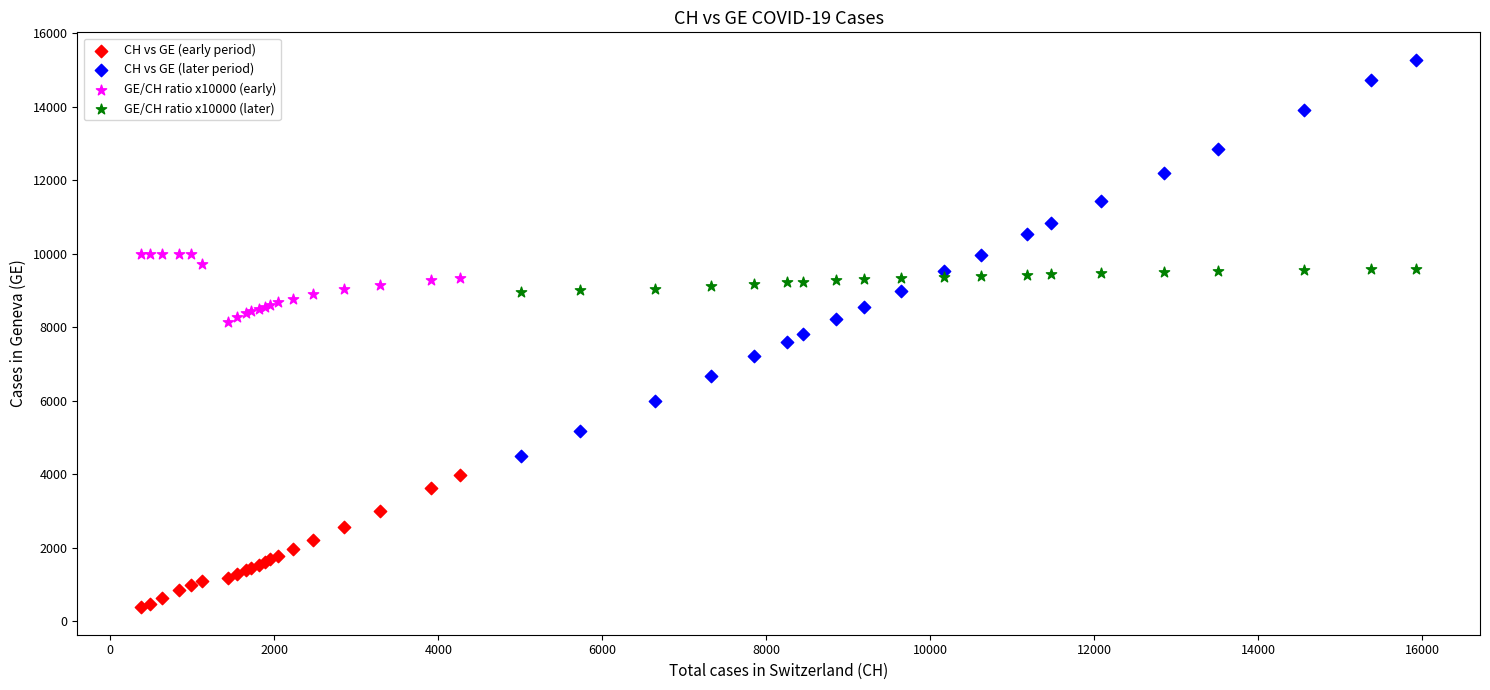

Which series contains the lowest Y value?

CH vs GE (early period)